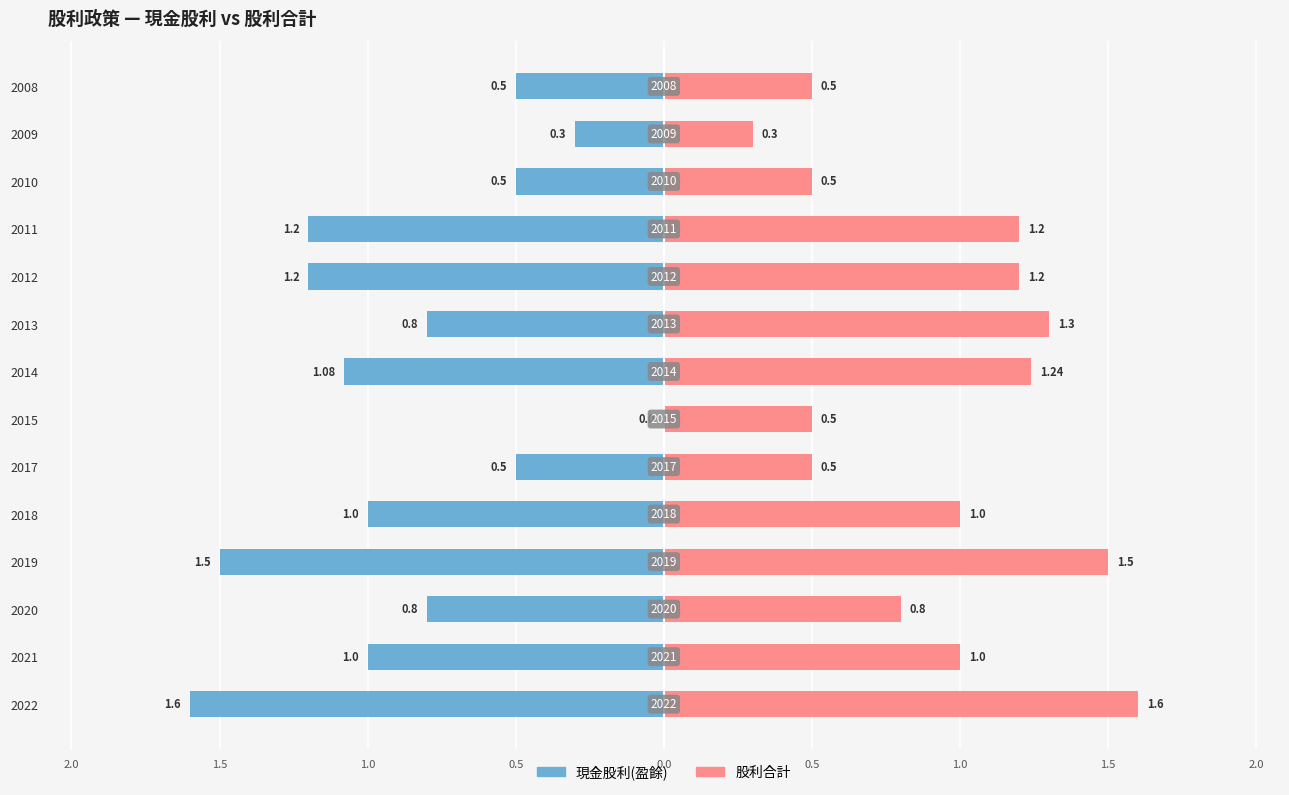

Reading right to left, extract all data points from this chart.

現金股利(盈餘): -0.5	-0.3	-0.5	-1.2	-1.2	-0.8	-1.1	0.0	-0.5	-1.0	-1.5	-0.8	-1.0	-1.6
股利合計: 0.5	0.3	0.5	1.2	1.2	1.3	1.2	0.5	0.5	1.0	1.5	0.8	1.0	1.6